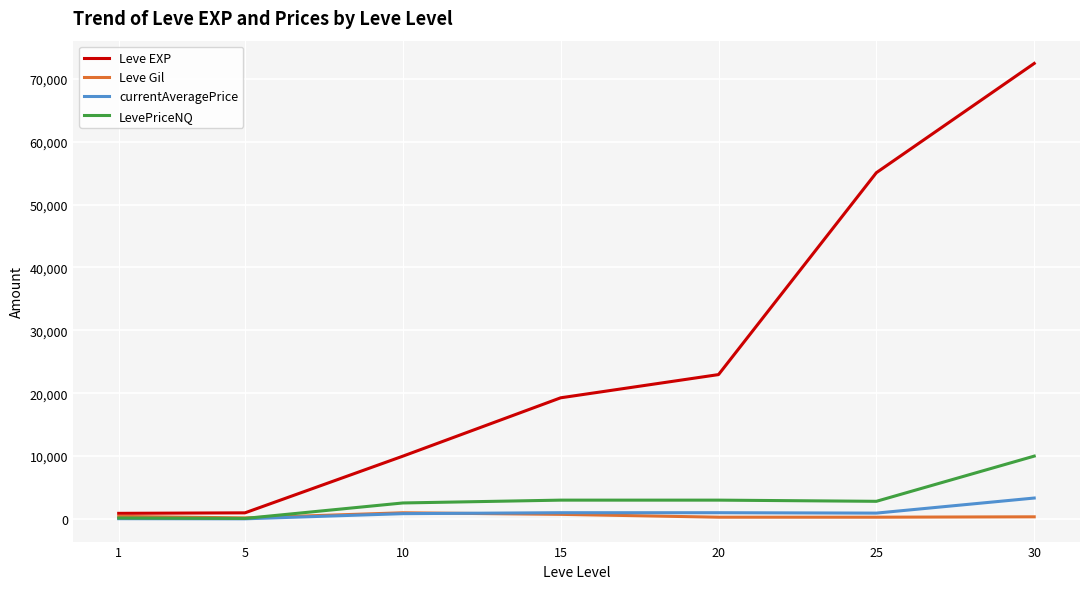

The value of LevePriceNQ at 10 is 2550.0. True or false?

True